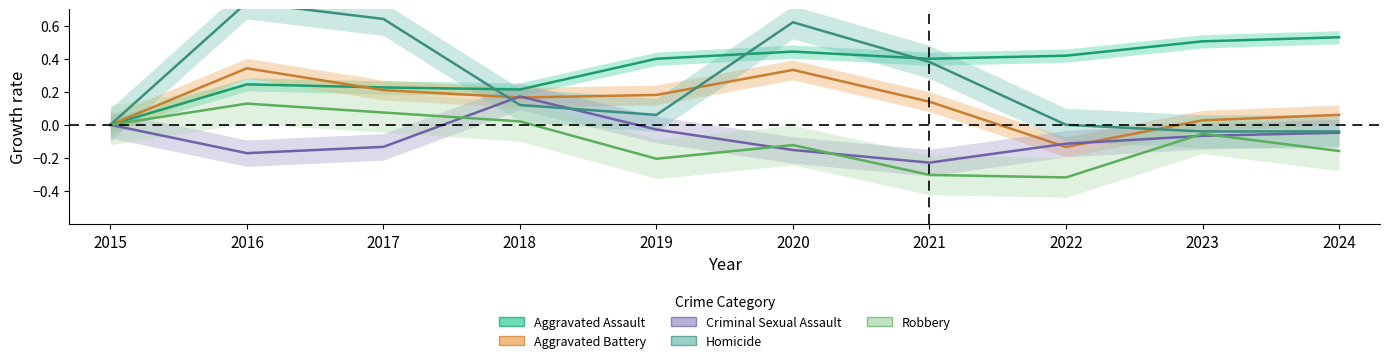

At which category does Criminal Sexual Assault reach its first local valley?

2016